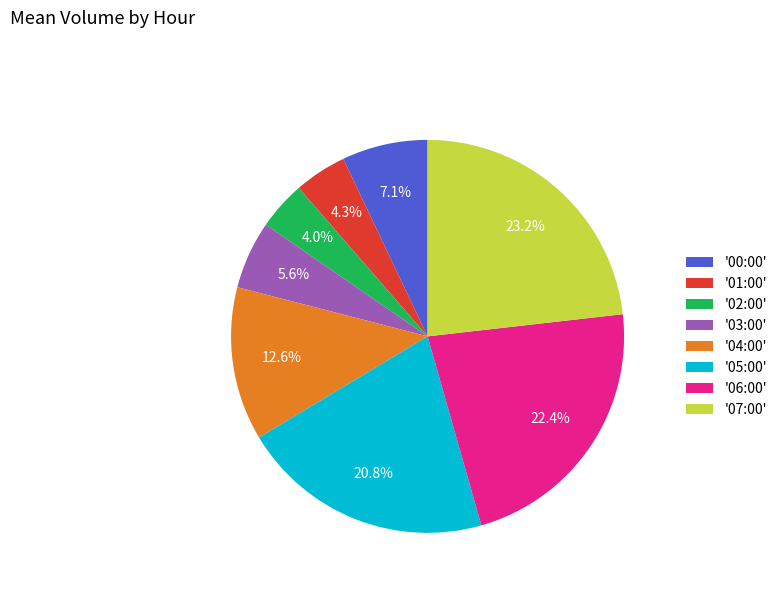

Is '00:00' the majority of the pie?

No